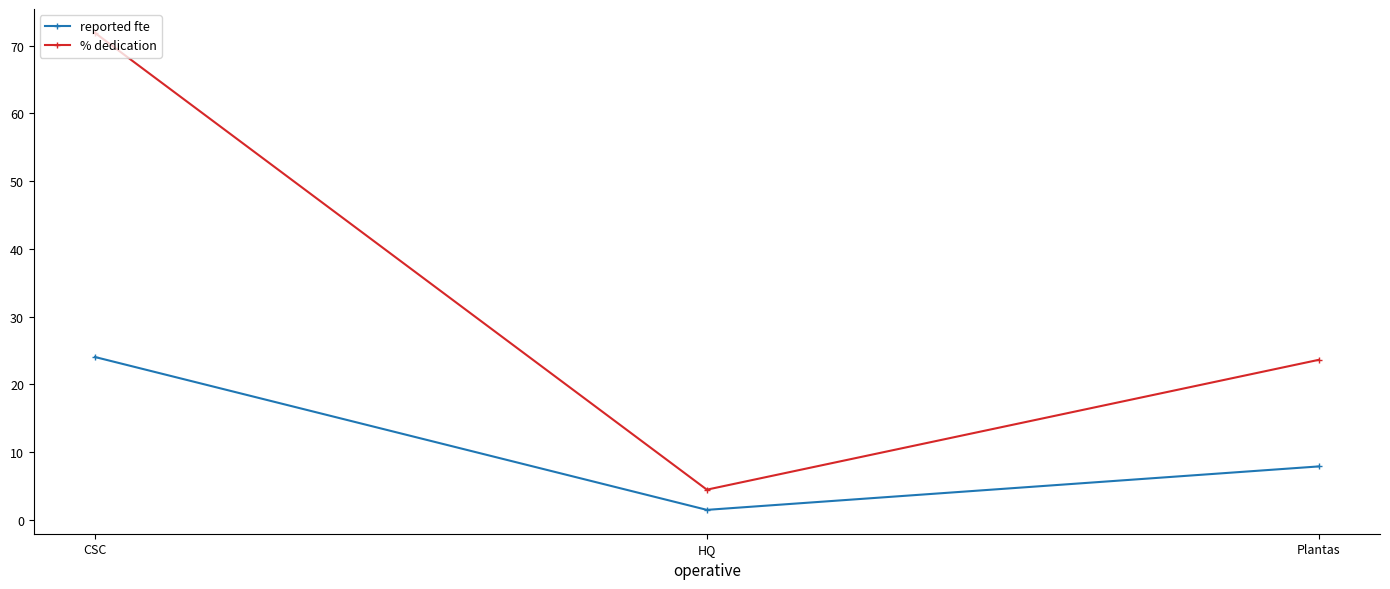

What is the value of the reported fte point at the 3rd from the left?

7.9